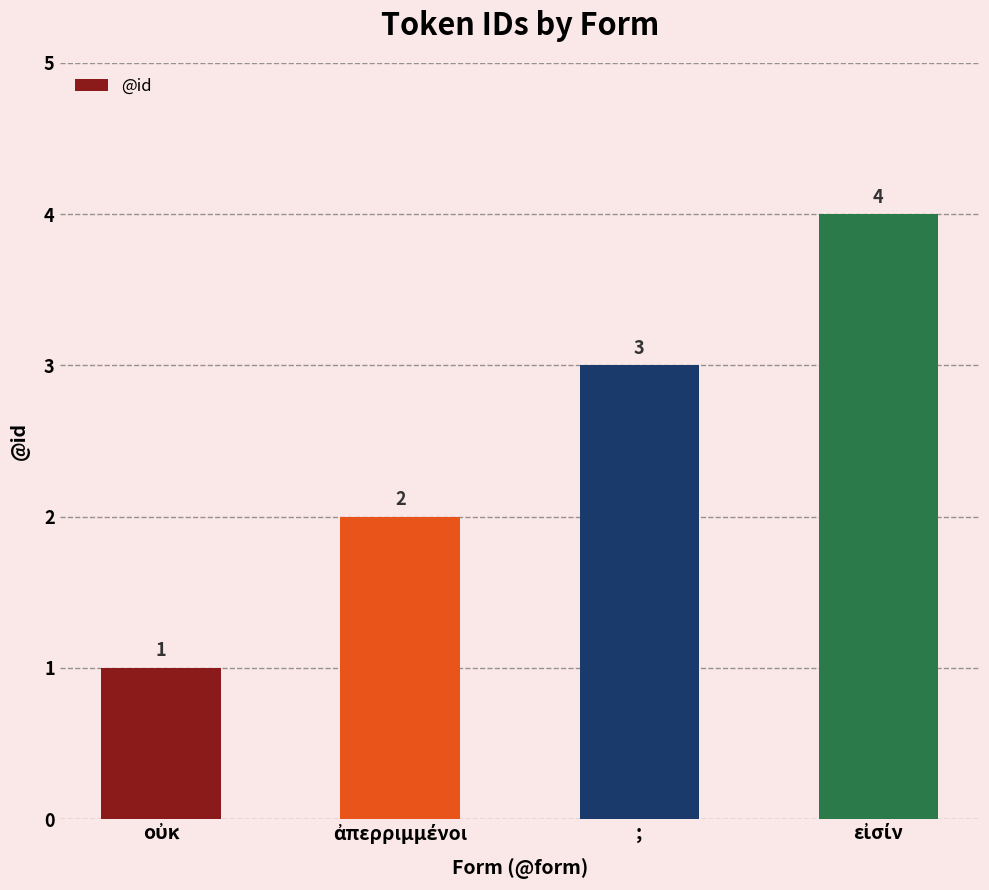

What is the difference between the maximum and minimum values?

3